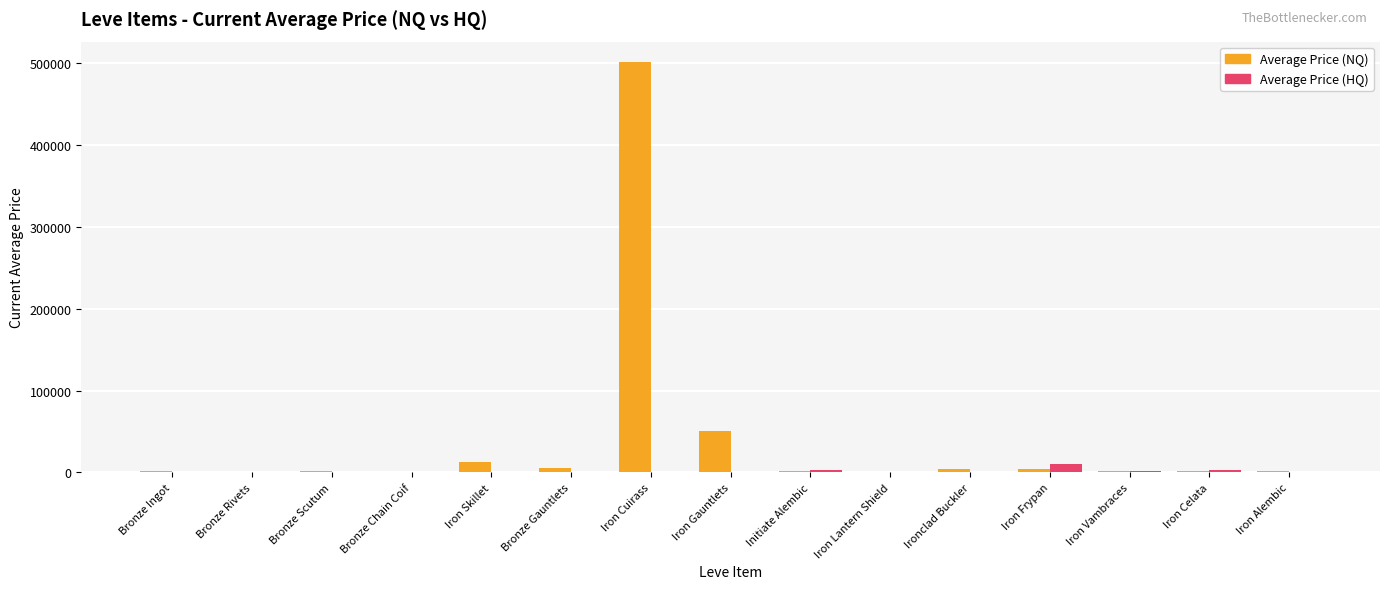

The Average Price (NQ) series shows 3841.4 at Iron Frypan. True or false?

True